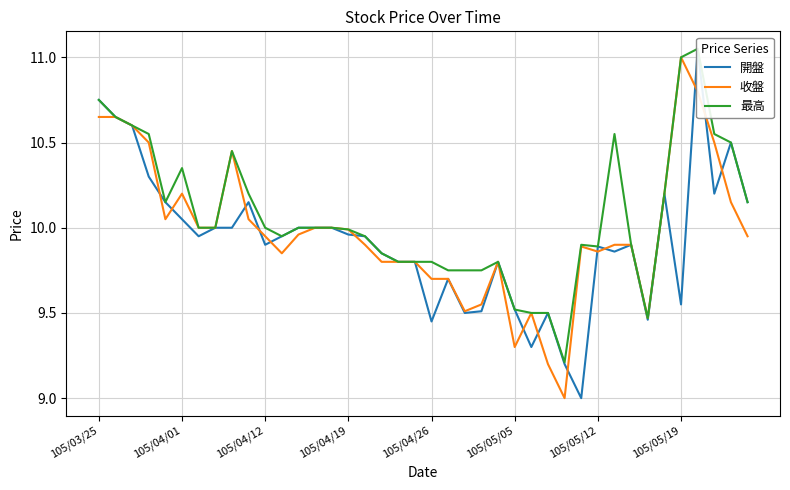

The 最高 series shows 6.6 at 38. True or false?

False